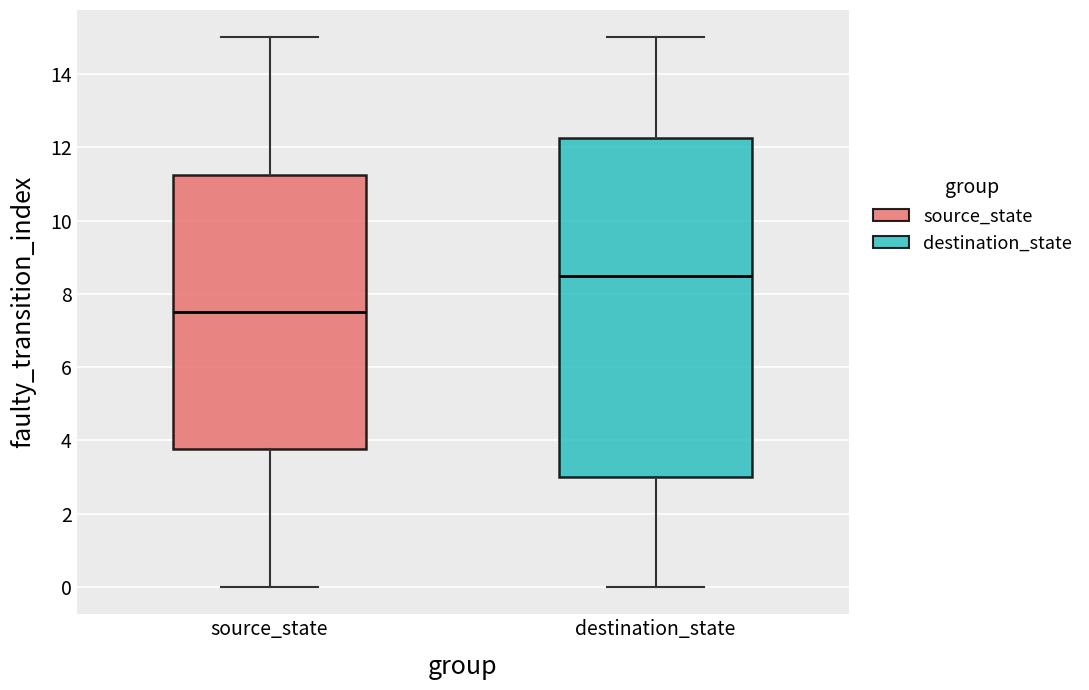

Which box is the tallest, from its lower edge to its upper edge?

destination_state